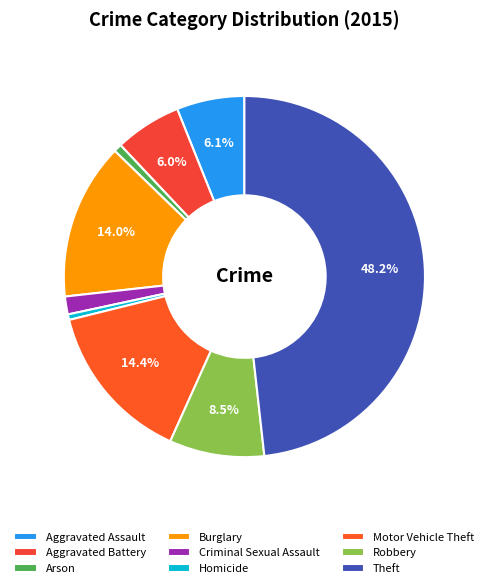

The Criminal Sexual Assault slice represents 2% of the pie. True or false?

True